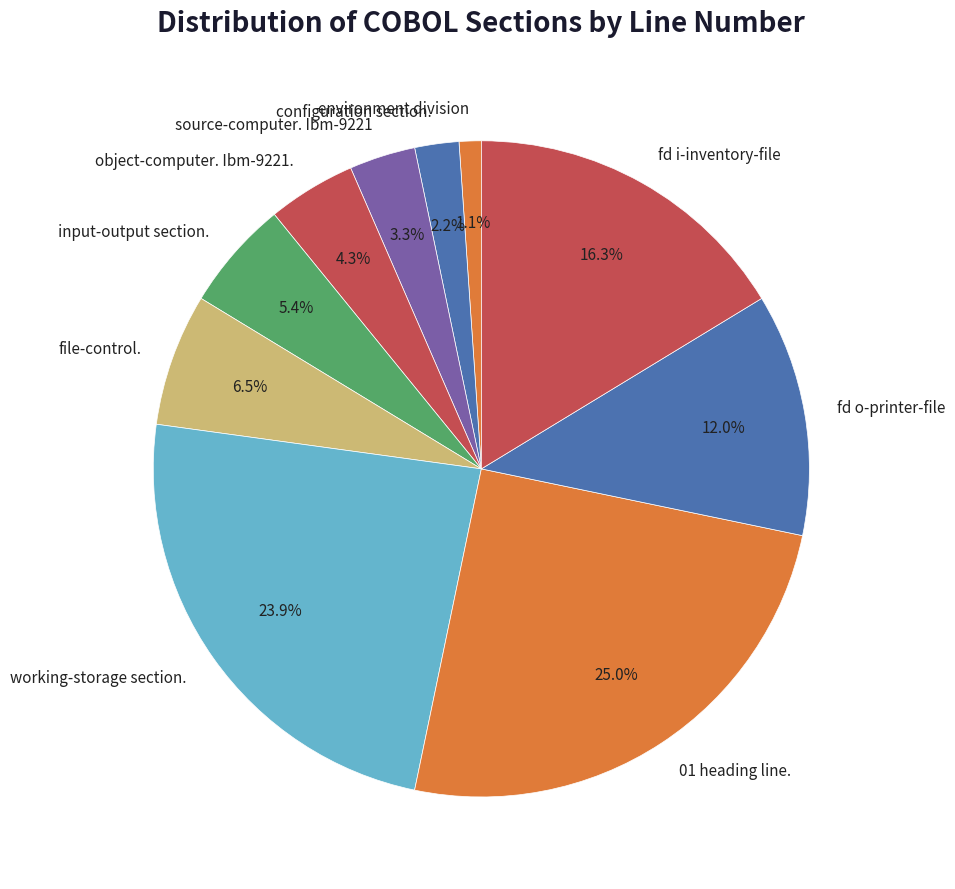

How many slices are in this pie chart?

10